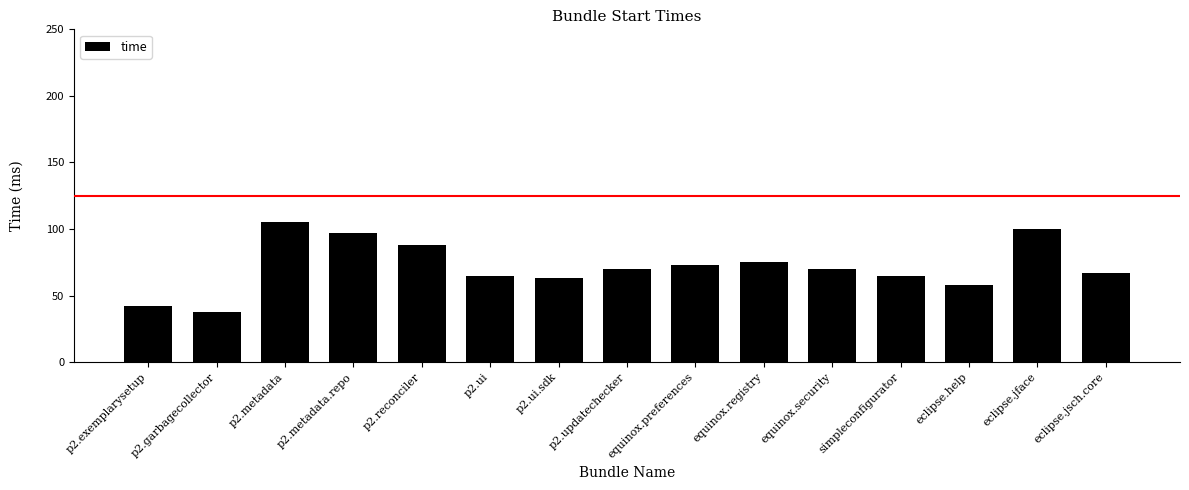

The chart shows a value of 58 at eclipse.help. True or false?

True